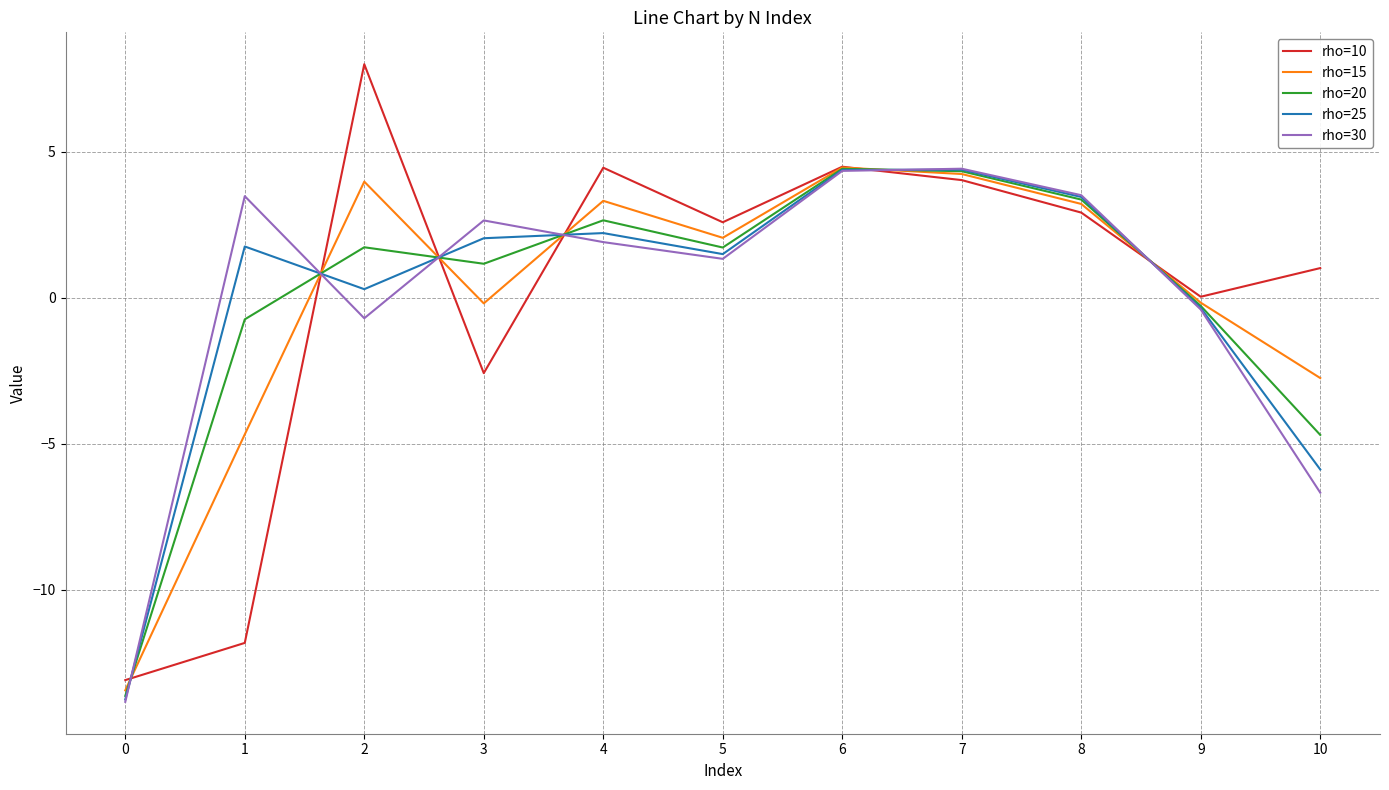

At 1, list the series in order from smallest to largest.

rho=10, rho=15, rho=20, rho=25, rho=30